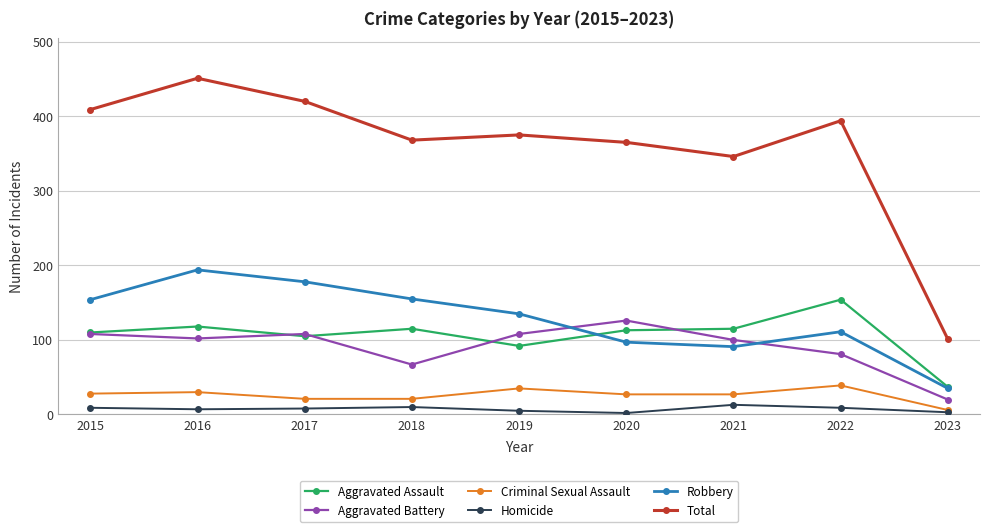

In Robbery, how many points are higher than both neighbors (excluding endpoints)?

2